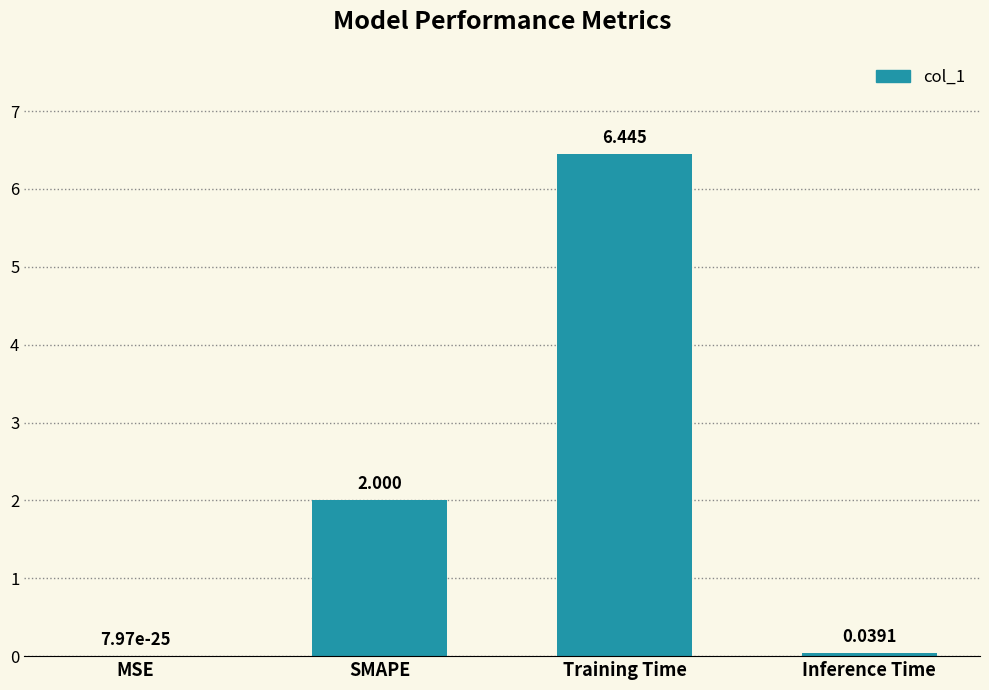

The chart shows a value of 2.0 at SMAPE. True or false?

True